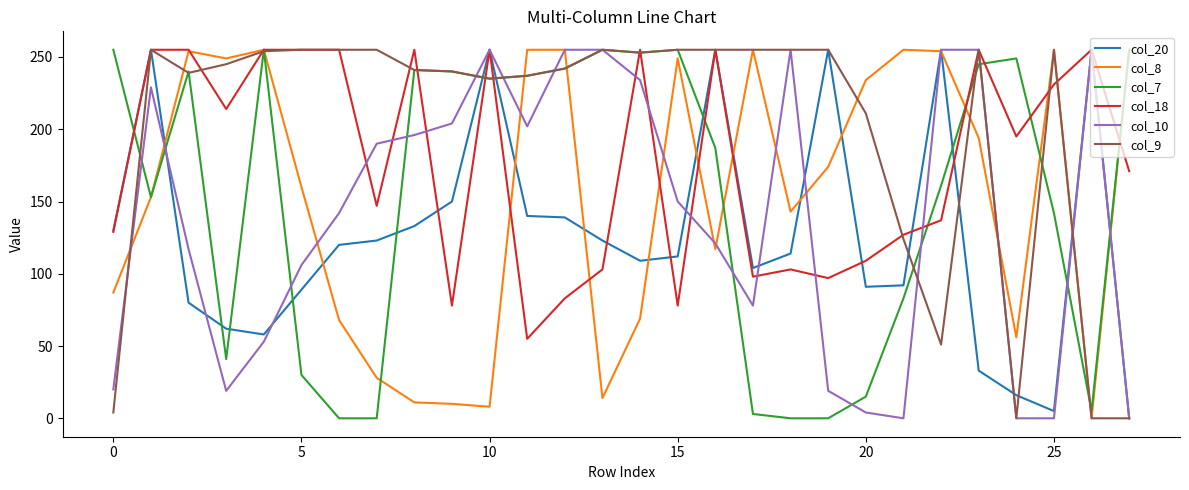

What is the greatest value displayed?

255